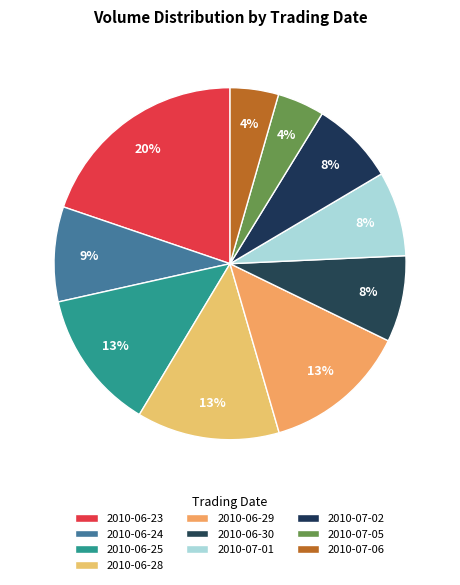

The 2010-06-28 slice represents 1% of the pie. True or false?

False